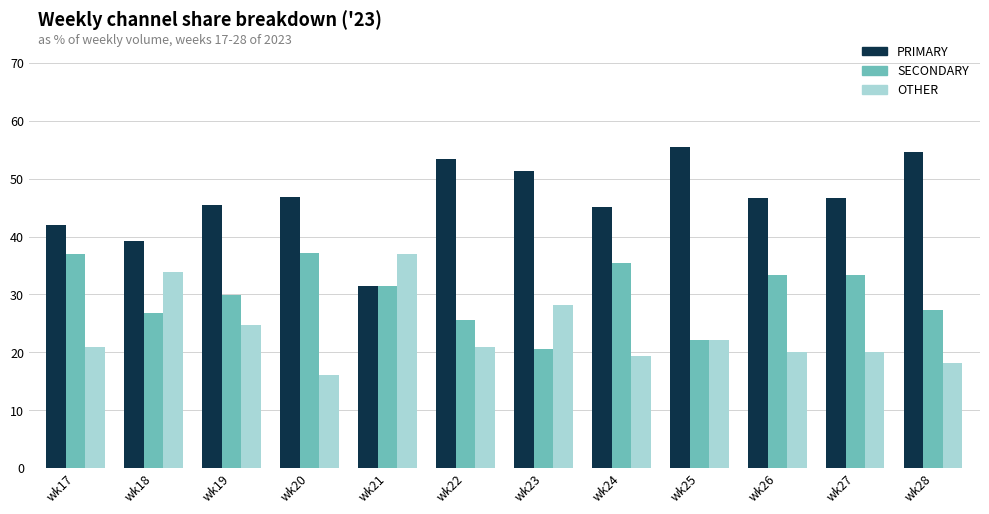

Count the number of data series in this chart.

3